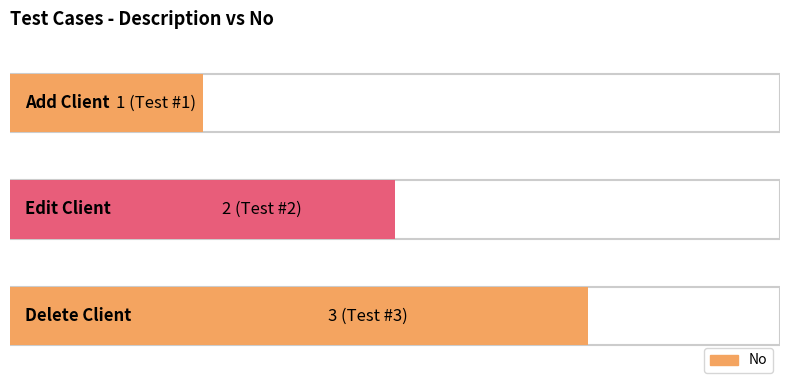

What is the ratio of the value at Delete Client to the value at Edit Client?

1.5